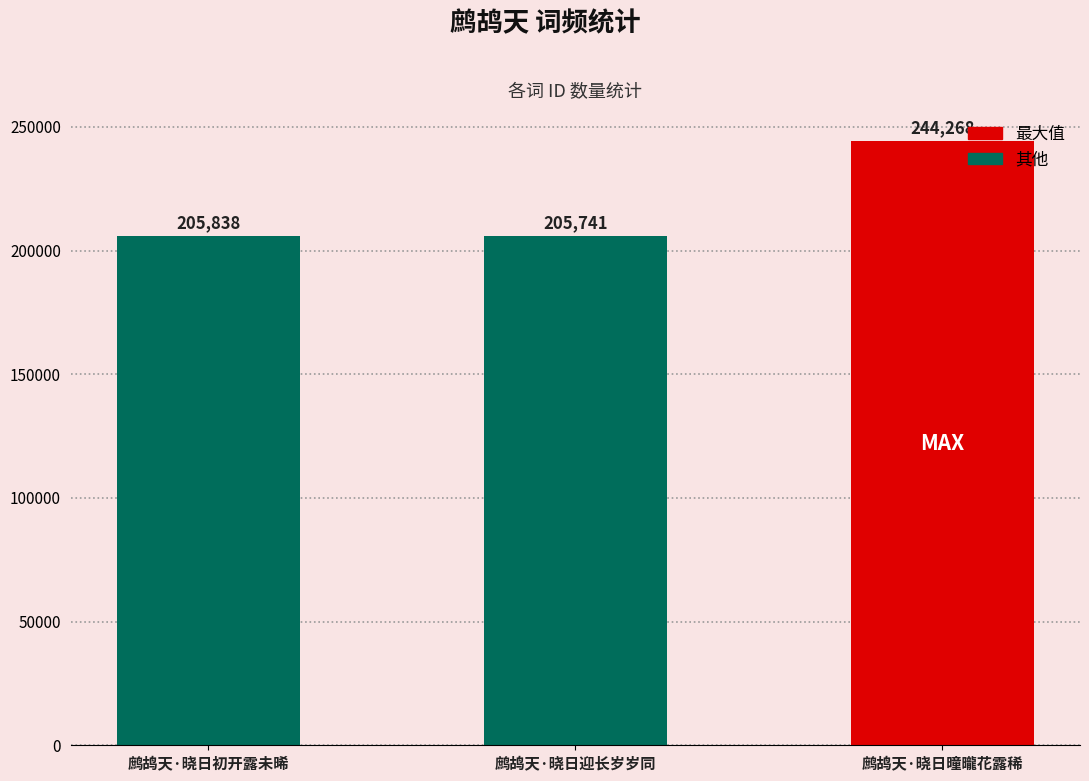

What is the ratio of the value at 鹧鸪天·晓日迎长岁岁同 to the value at 鹧鸪天·晓日曈曨花露稀?

0.8